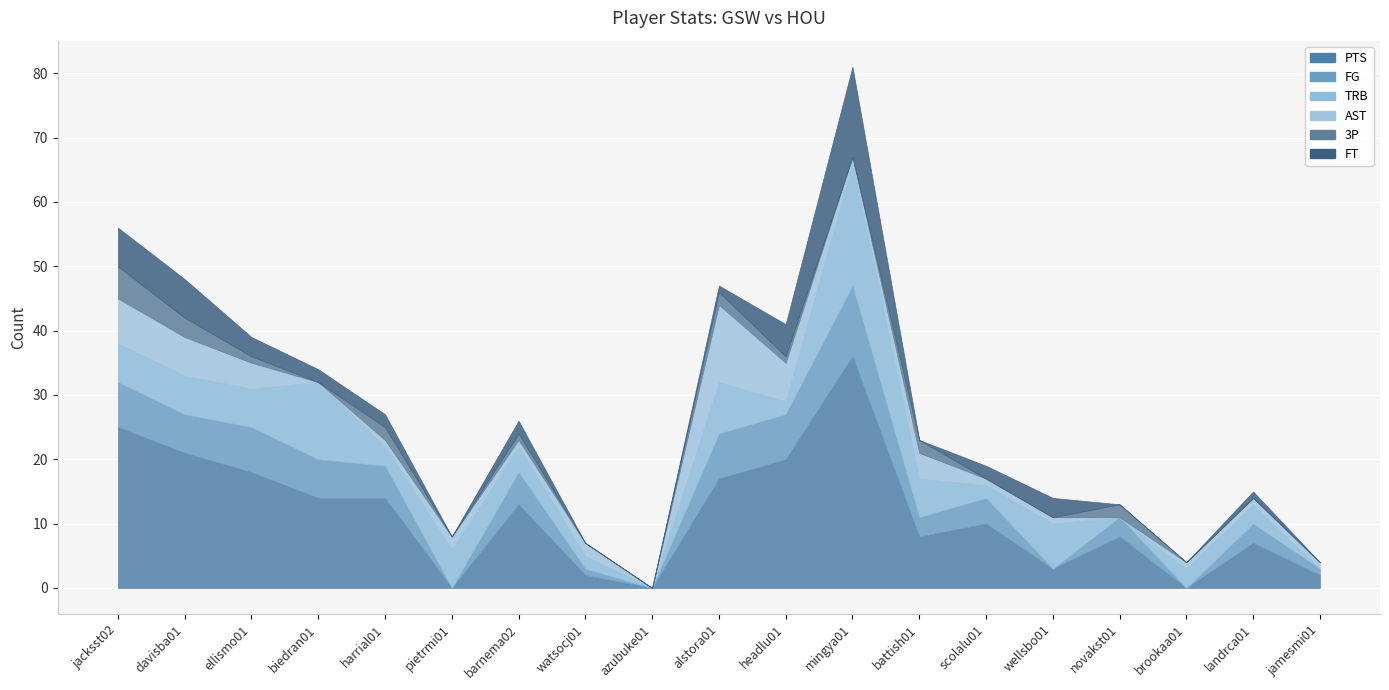

What is the label of the 18th point from the right?

davisba01